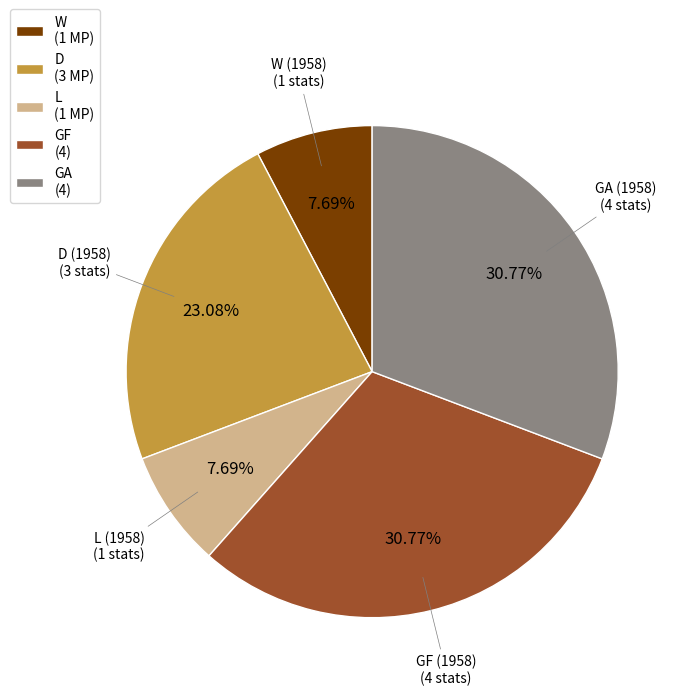

Is there any slice that represents more than half of the pie?

No